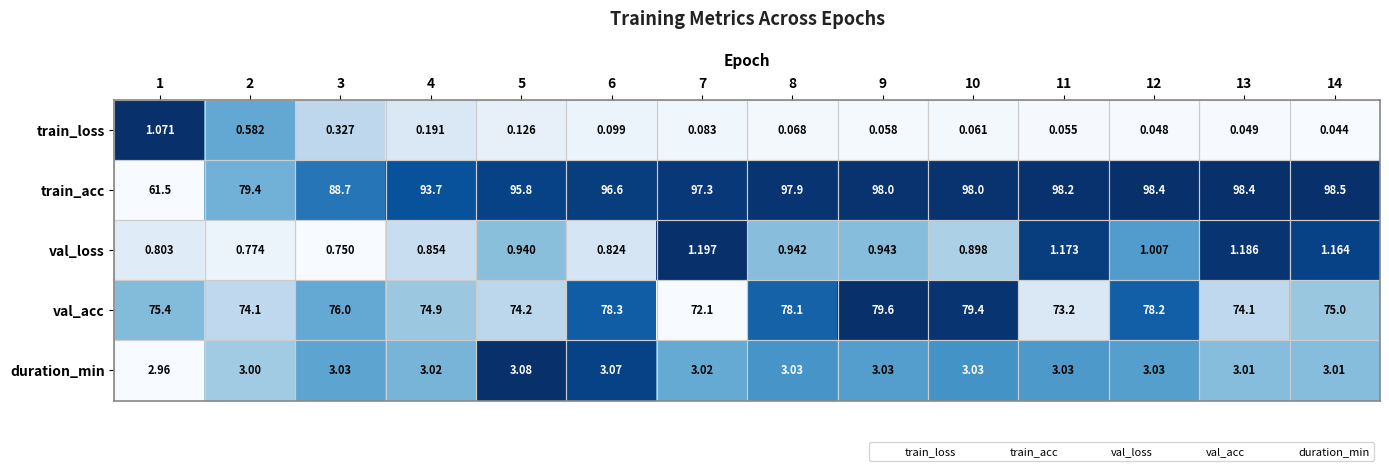

Which series has the largest total across all categories?

train_acc